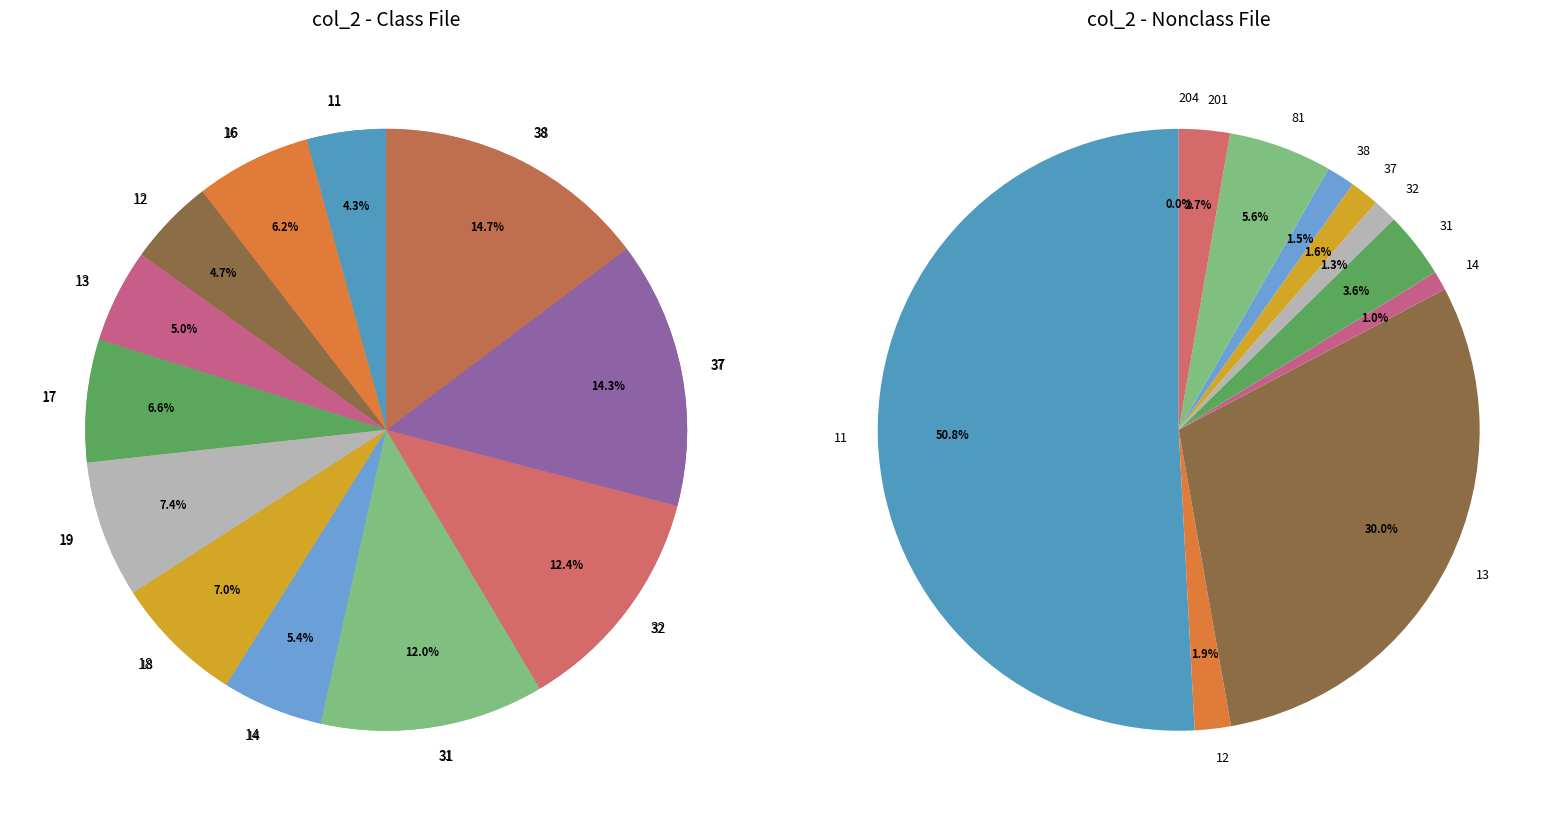

Approximately how many times larger is the value at 12 compared to 16?

0.8